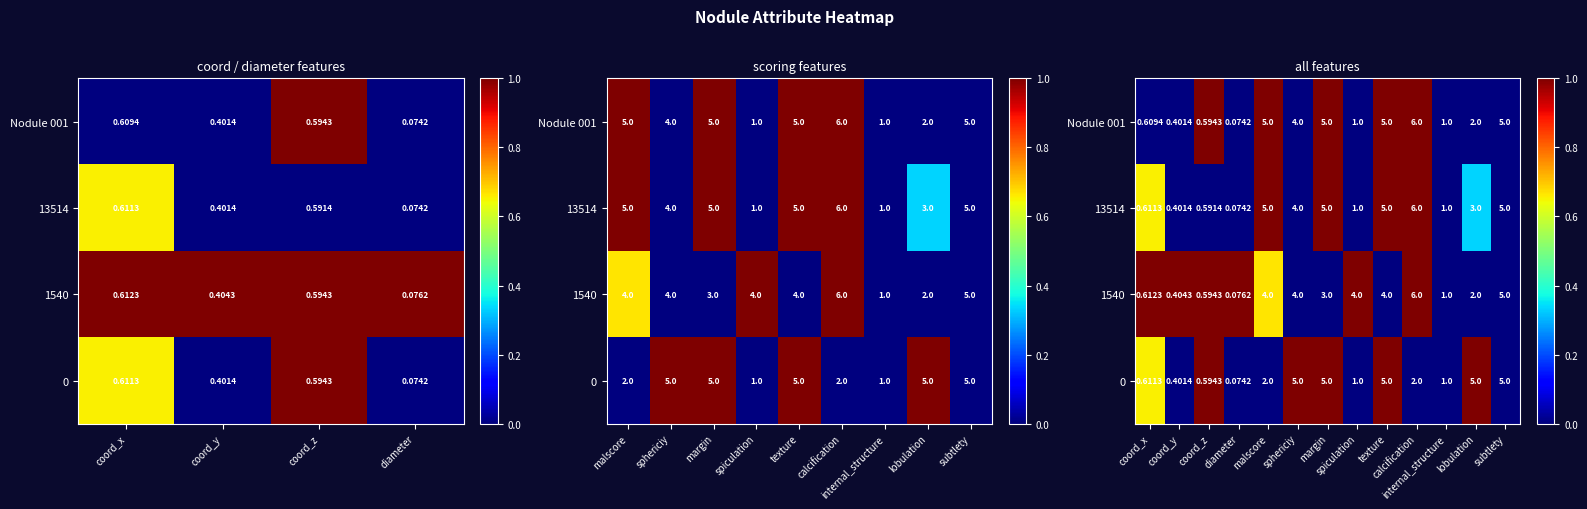

Is it true that 1540 equals -0.4 at sphericiy?

False